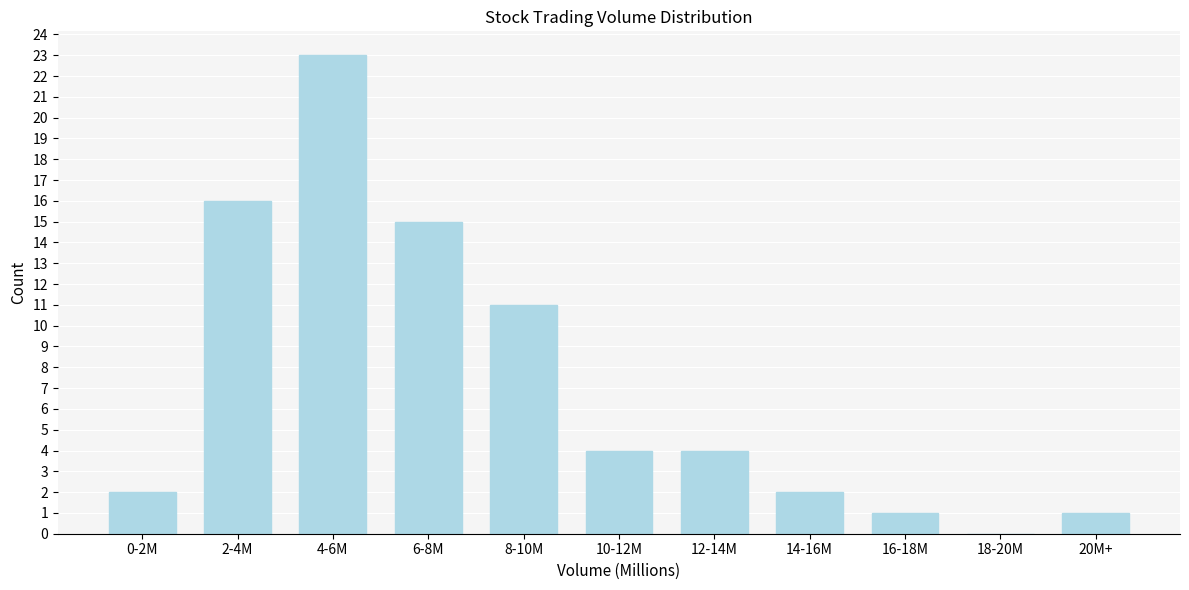

Reading left to right, list all the values displayed in this chart.

0-2M=2	2-4M=16	4-6M=23	6-8M=15	8-10M=11	10-12M=4	12-14M=4	14-16M=2	16-18M=1	18-20M=0	20M+=1